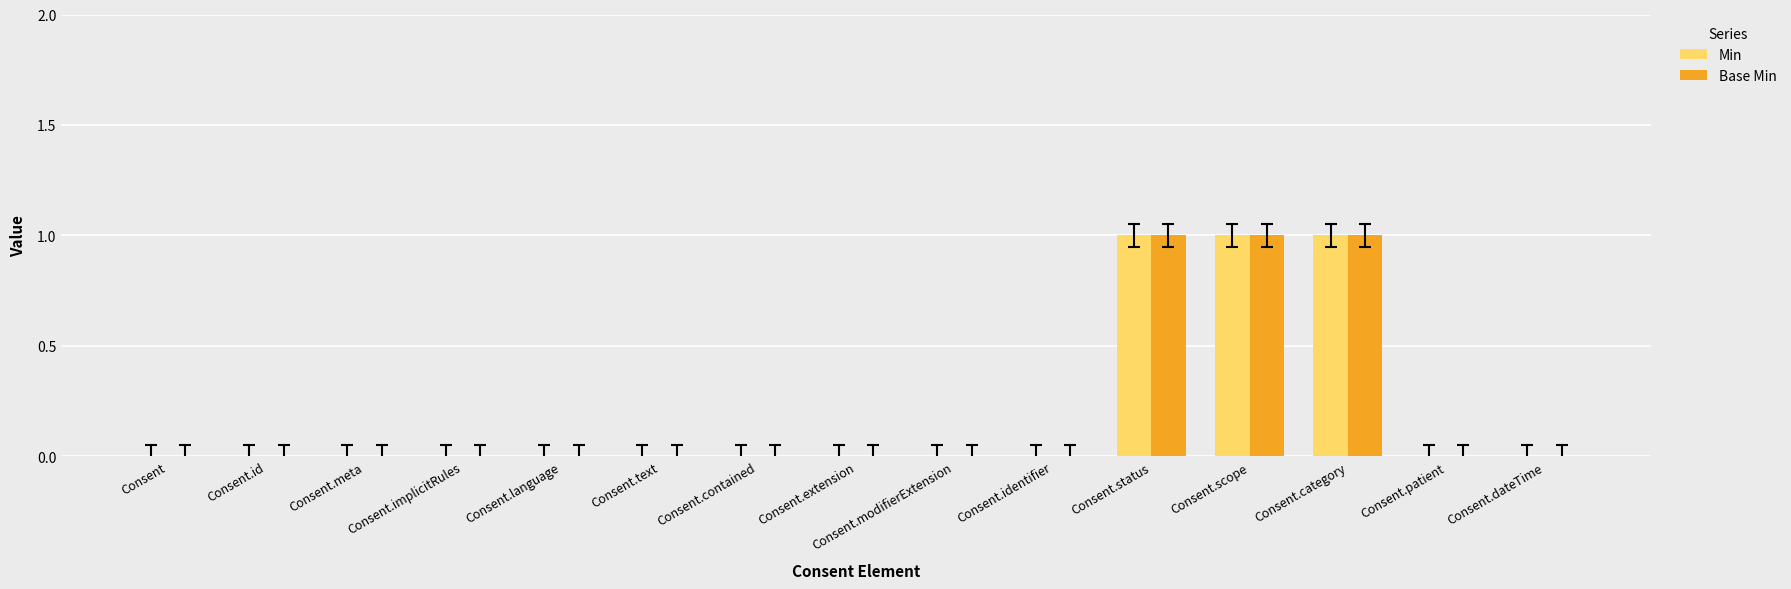

What is the maximum value for Base Min?

1